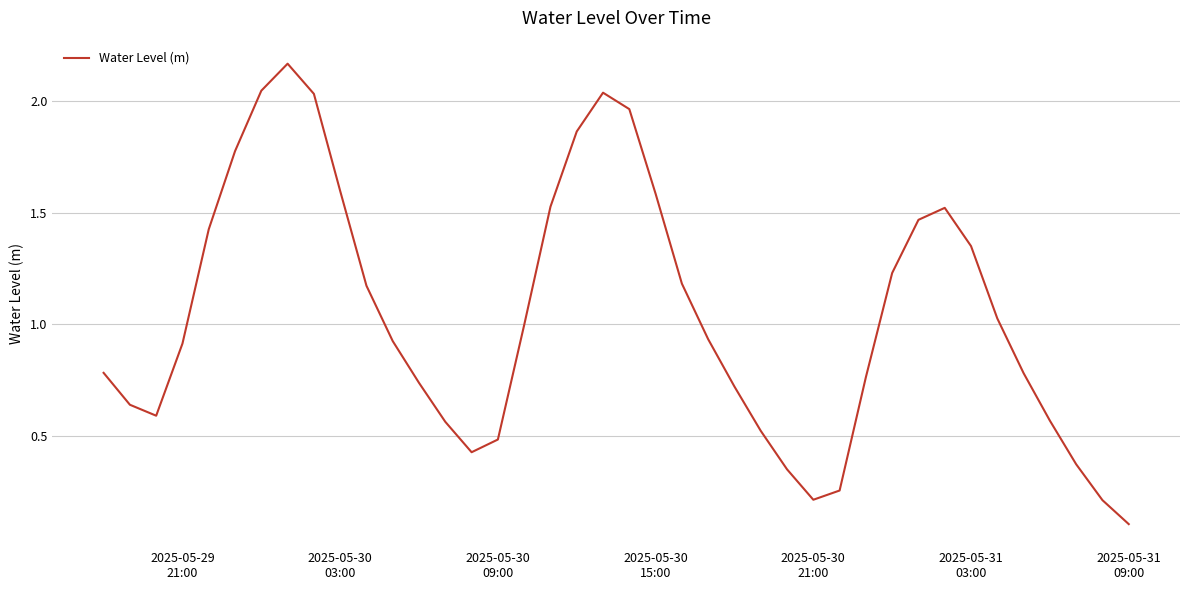

What is the difference between the maximum and minimum values?

2.1